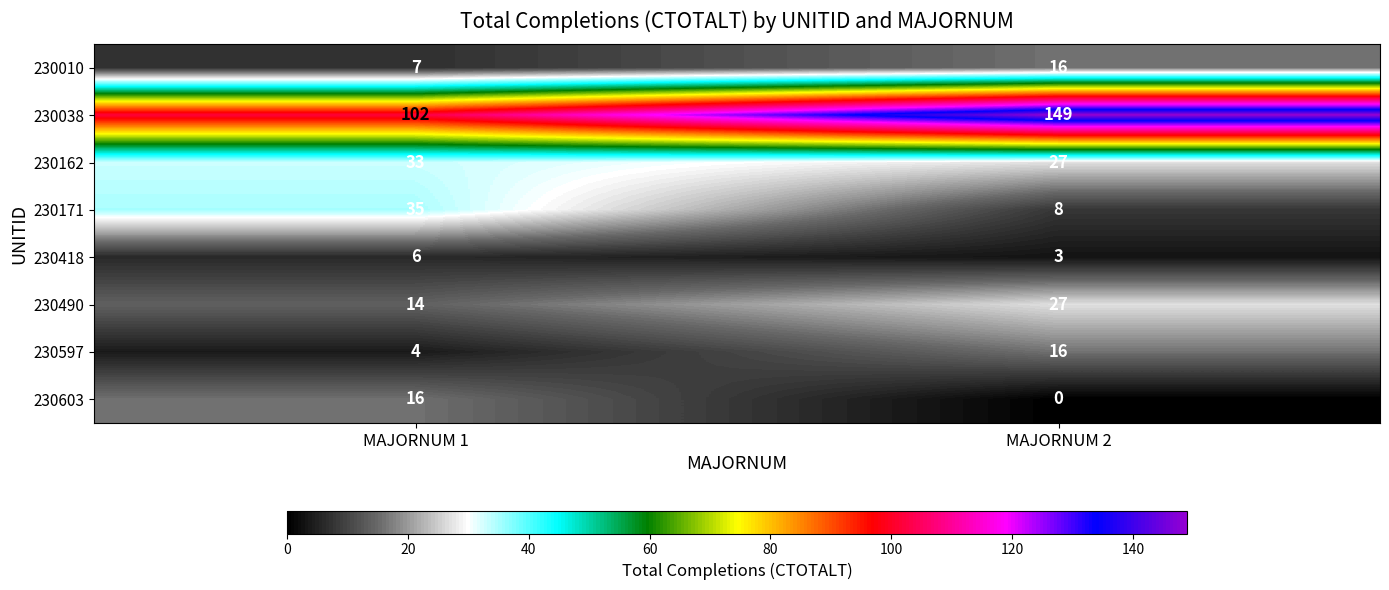

Reading right to left, what are all the values shown in this chart?

230010: 16	7
230038: 149	102
230162: 27	33
230171: 8	35
230418: 3	6
230490: 27	14
230597: 16	4
230603: 0	16